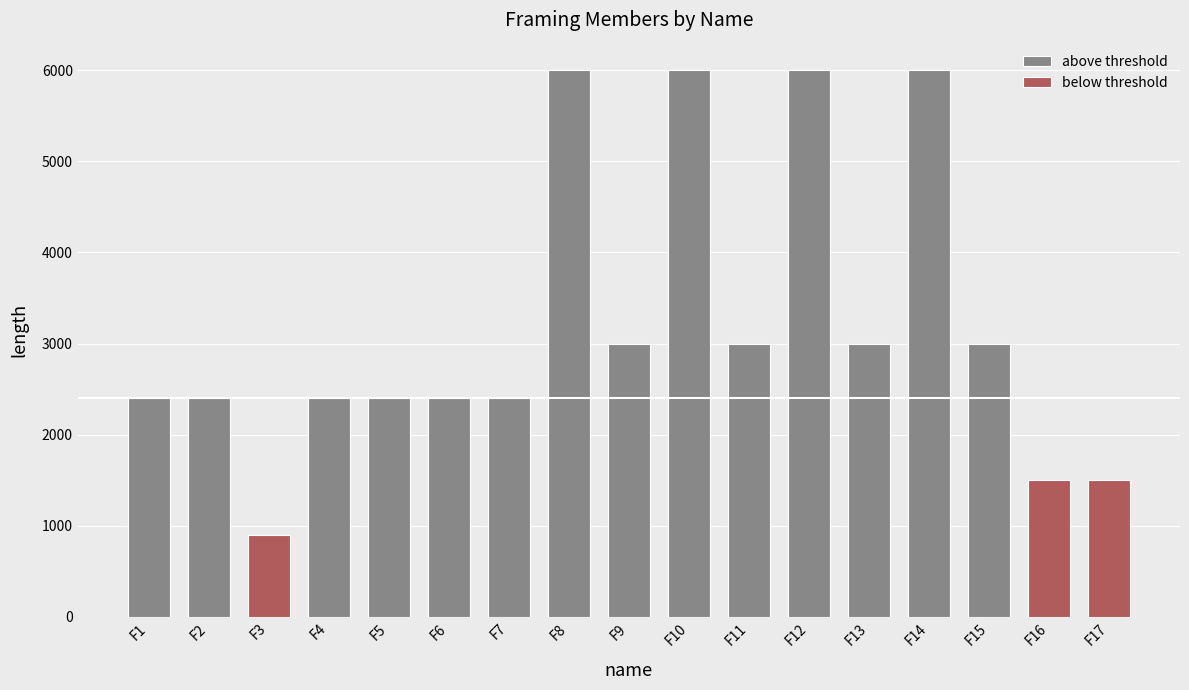

What is the highest value of the above threshold series?

6000